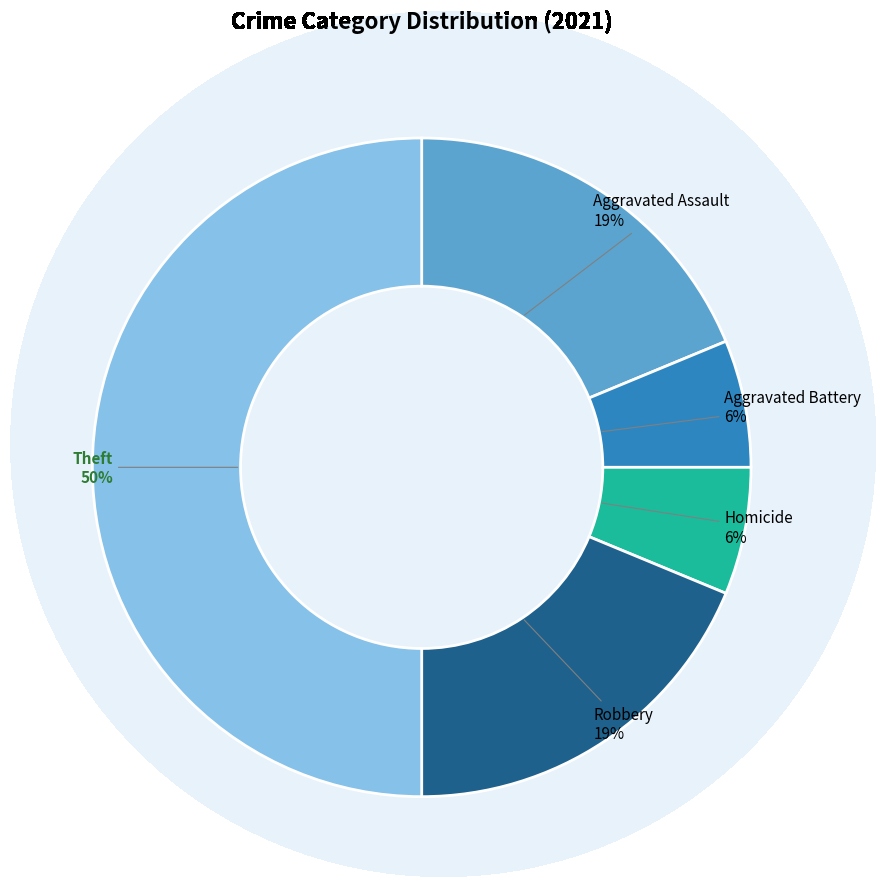

Does Aggravated Battery account for over 50% of the chart?

No